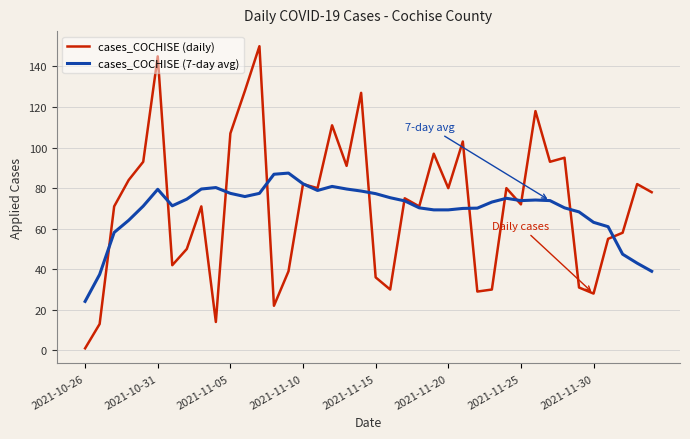

Which series has the largest range (max minus min)?

cases_COCHISE (daily)